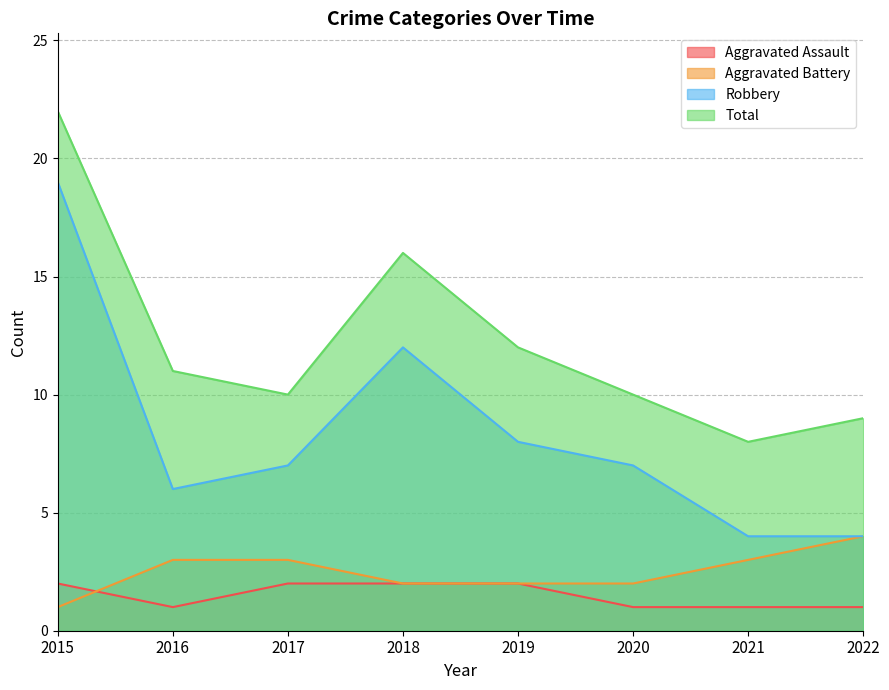

What is the smallest value displayed?

1